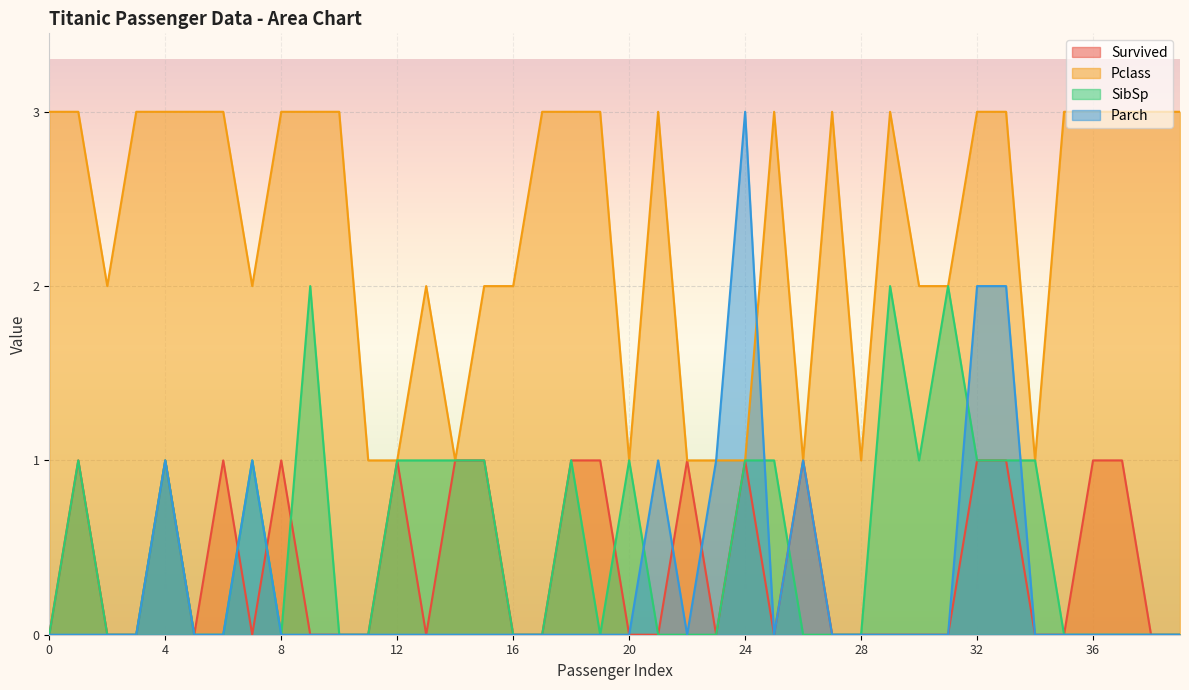

Which series has the largest total across all categories?

Pclass